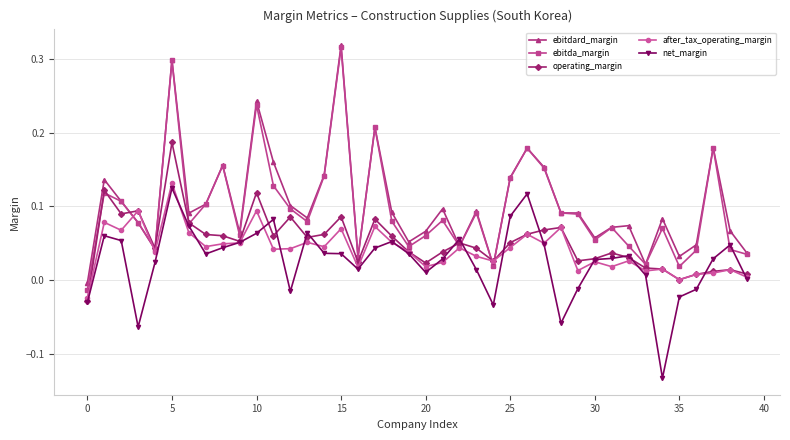

At how many categories does at least one series exceed 0?

39